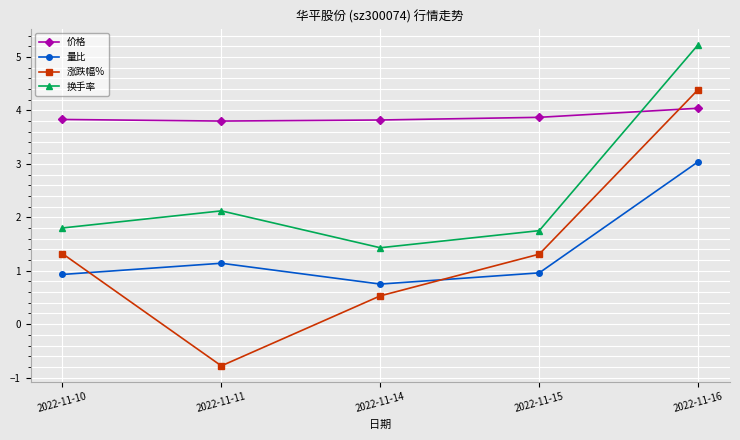

What is the difference between the second highest and minimum values in the 量比 series?

0.4